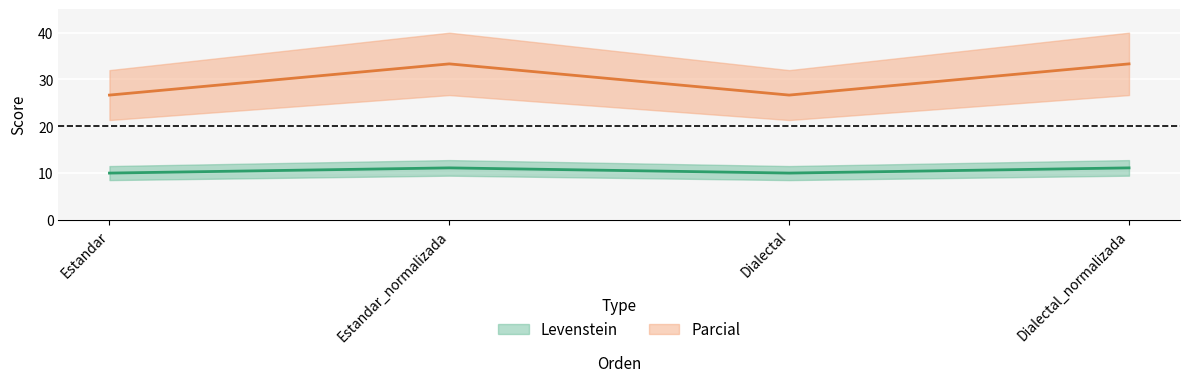

Rank the series at Estandar_normalizada from lowest to highest value.

Levenstein, Parcial